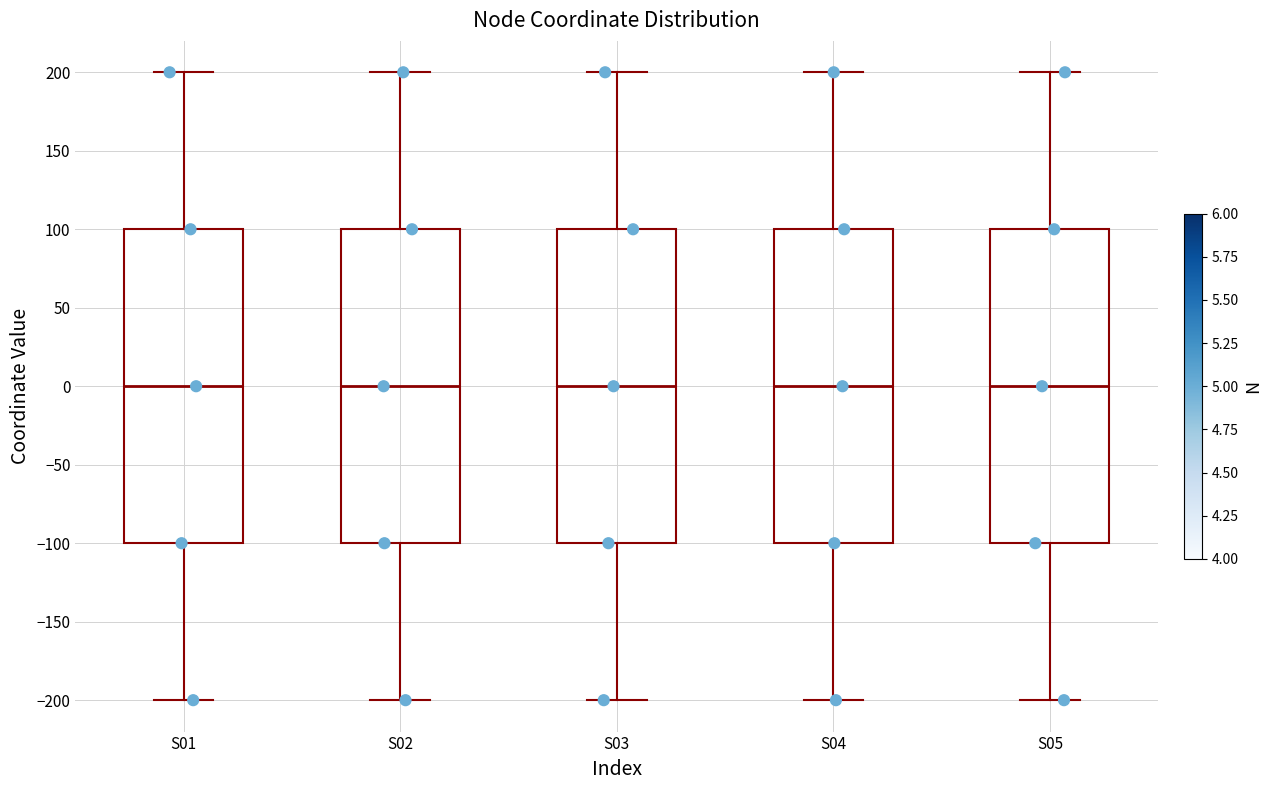

Reading left to right, read every box against the y-axis: the position of its median line, the range the box covers, and the ends of its whiskers. The values are not printed on the chart, so give them approximately, as read against the axis.

S01: median 0, box -100 to 100, whiskers -200 to 200
S02: median 0, box -100 to 100, whiskers -200 to 200
S03: median 0, box -100 to 100, whiskers -200 to 200
S04: median 0, box -100 to 100, whiskers -200 to 200
S05: median 0, box -100 to 100, whiskers -200 to 200